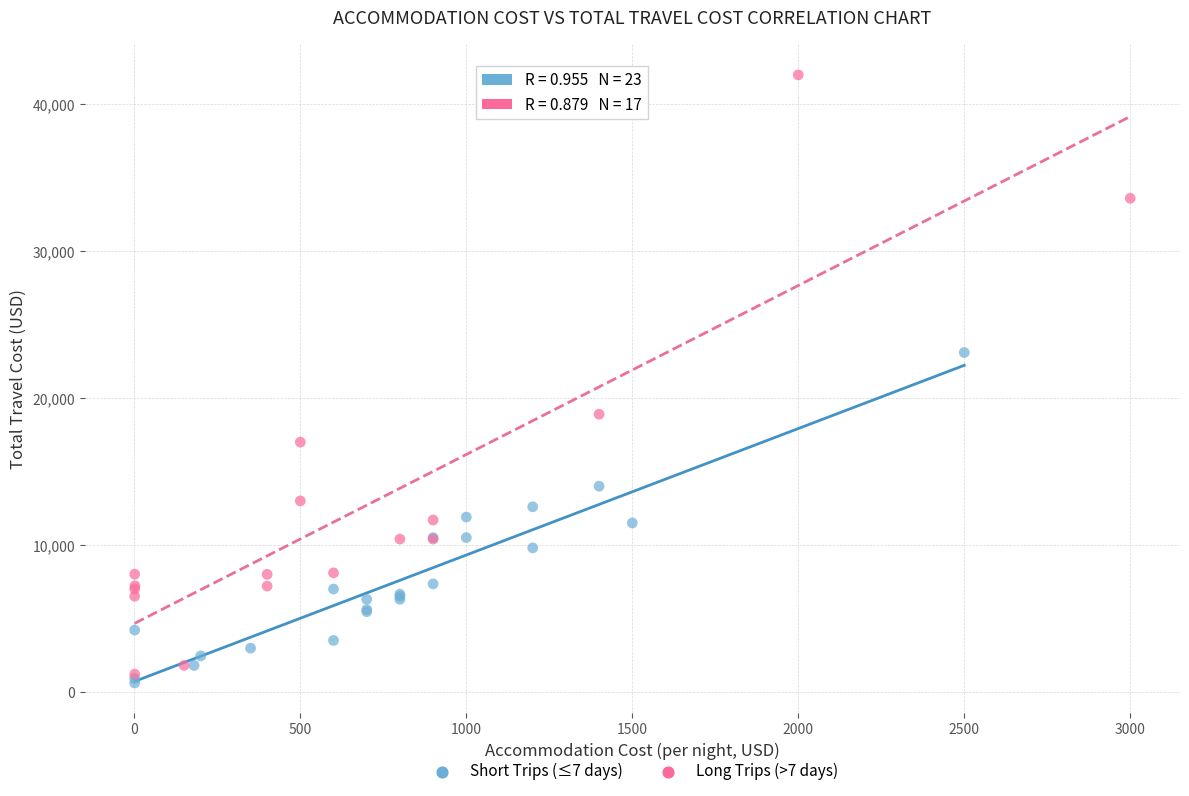

Which series has the widest spread of Y values?

Long Trips (>7 days)